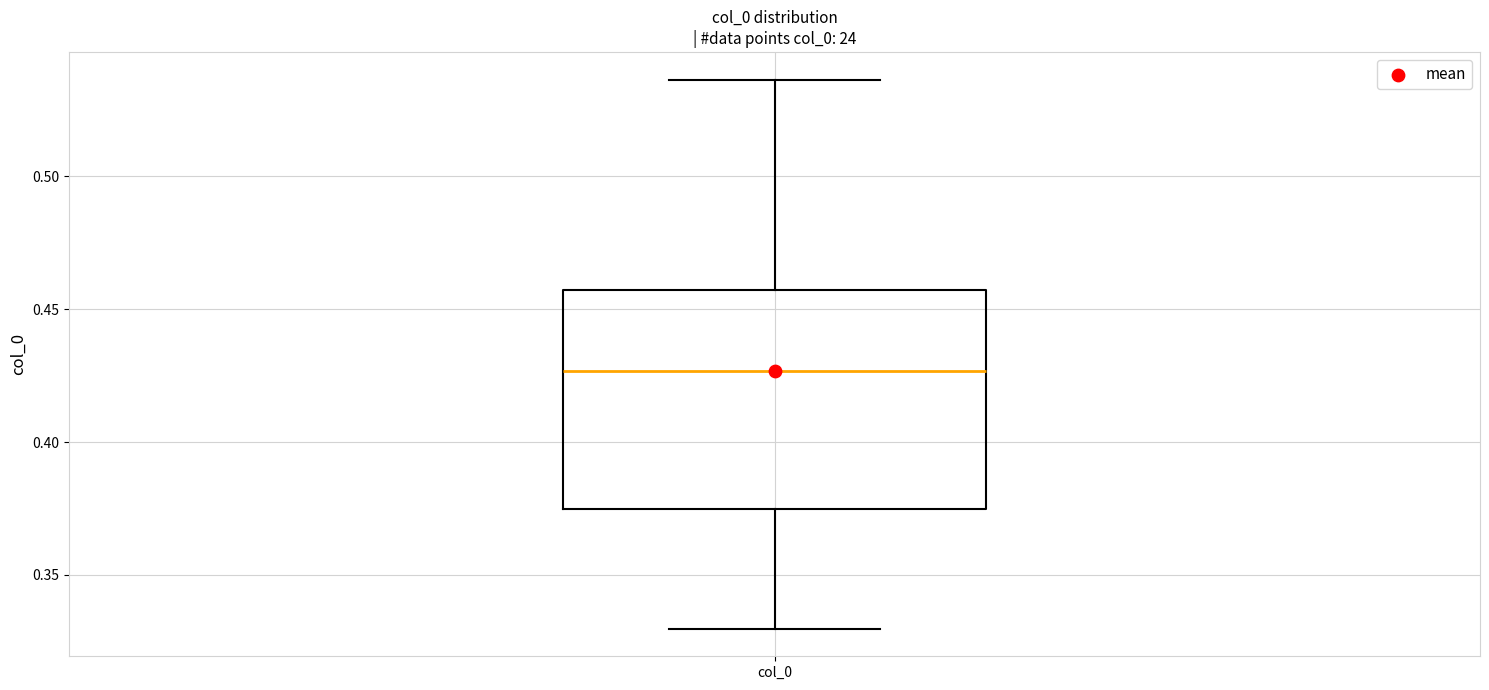

Transcribe this box plot: give where the median line is, the range the box spans, and where the two whiskers end, as read against the y-axis. The values are not printed on the chart, so give them approximately, as read against the axis.

median 0.425, box 0.375 to 0.455, whiskers 0.330 to 0.535